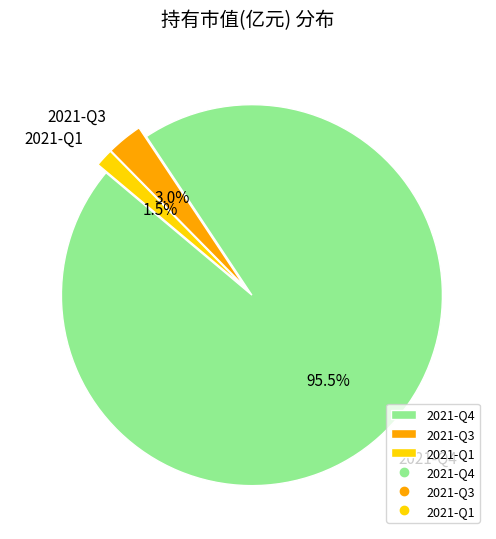

Between 2021-Q1 and 2021-Q3, which is larger?

2021-Q3